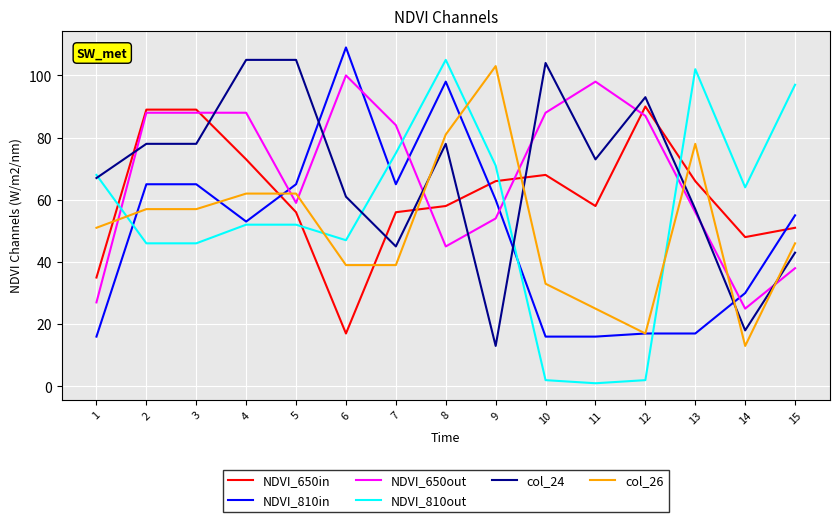

Which series changed the most between 13 and 15?

NDVI_810in